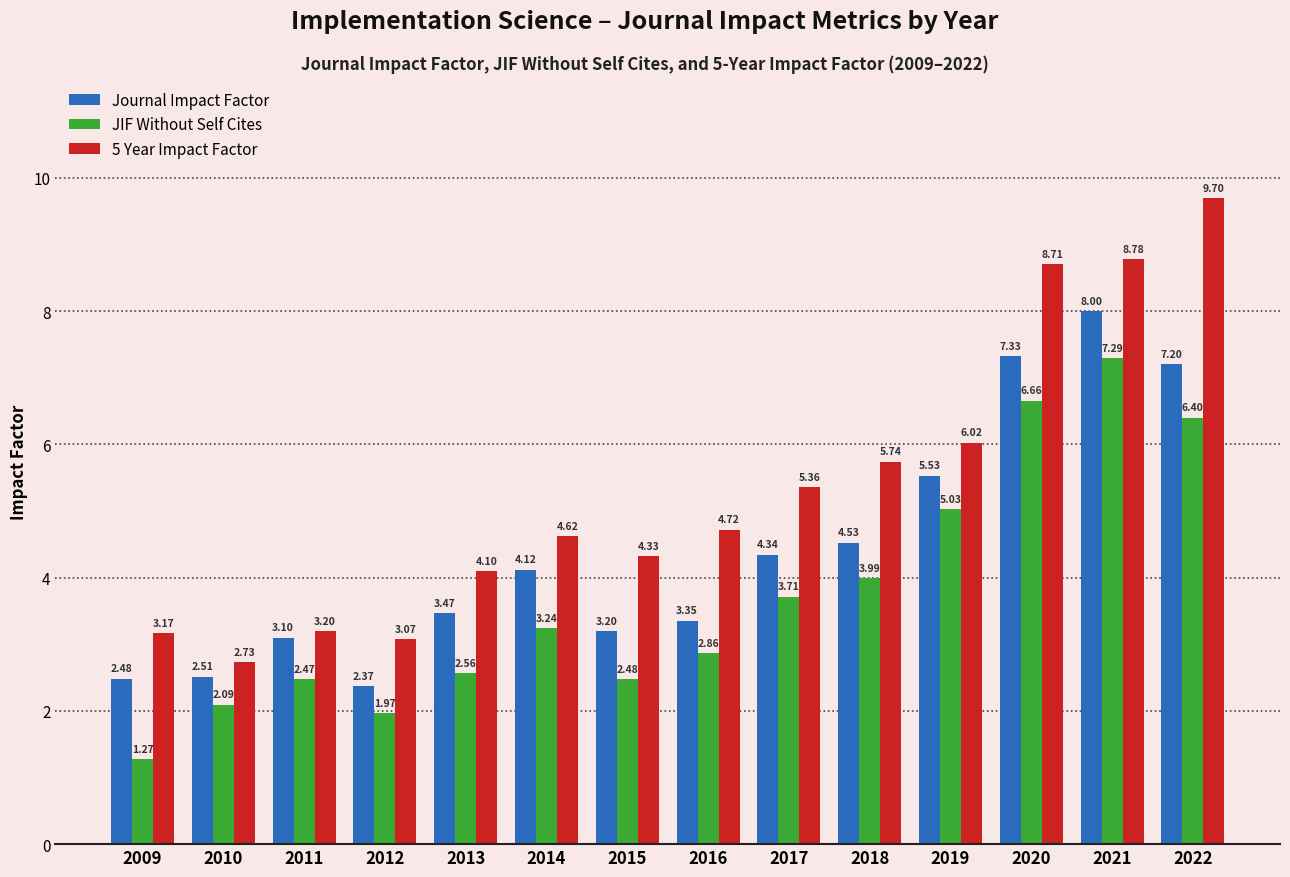

What is the value of the Journal Impact Factor bar at the 3rd from the left?

3.1